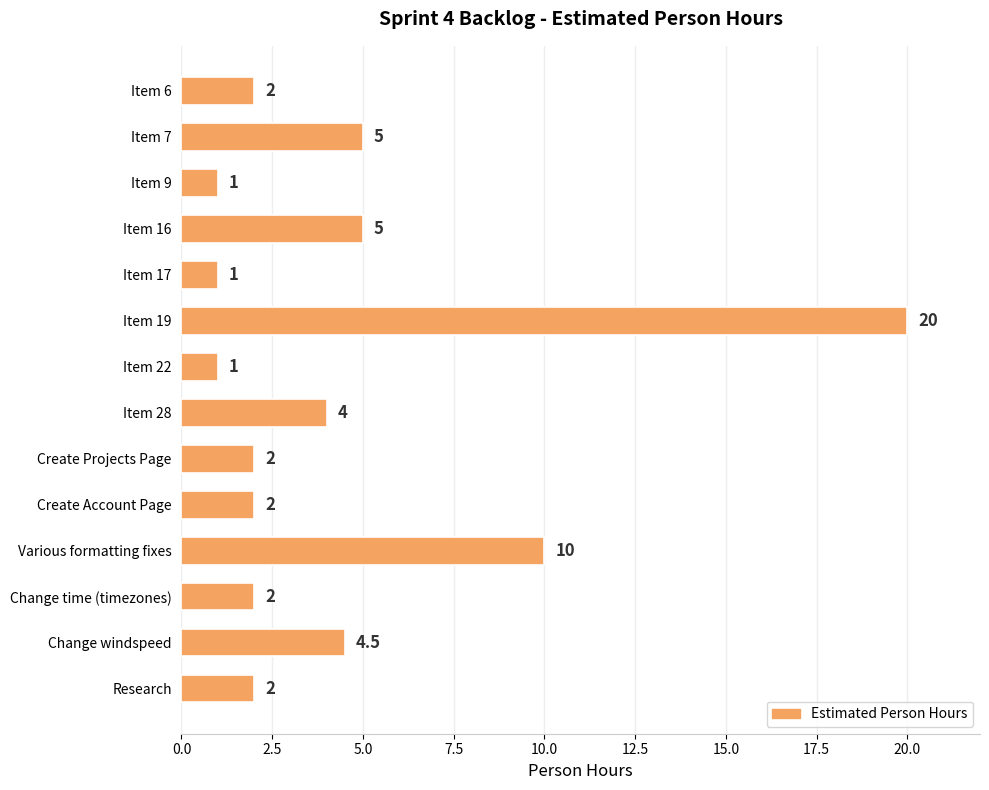

How many bars are there in total?

14